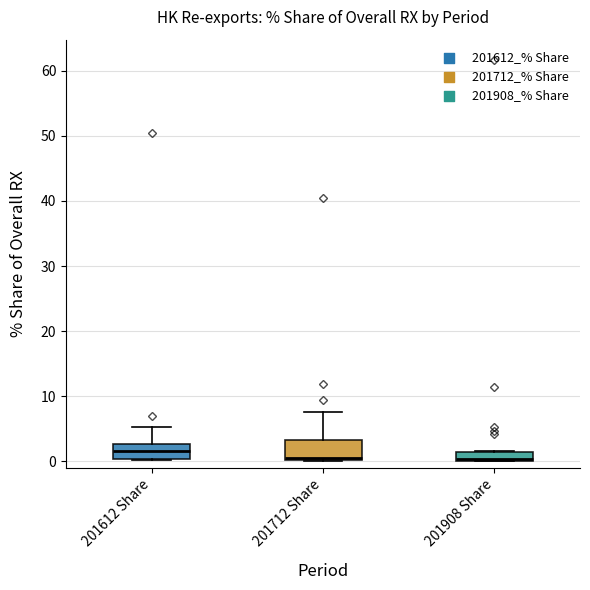

Where is the upper edge of the box for 201908 Share on the y-axis? The values are not printed on the chart, so give them approximately, as read against the axis.

1